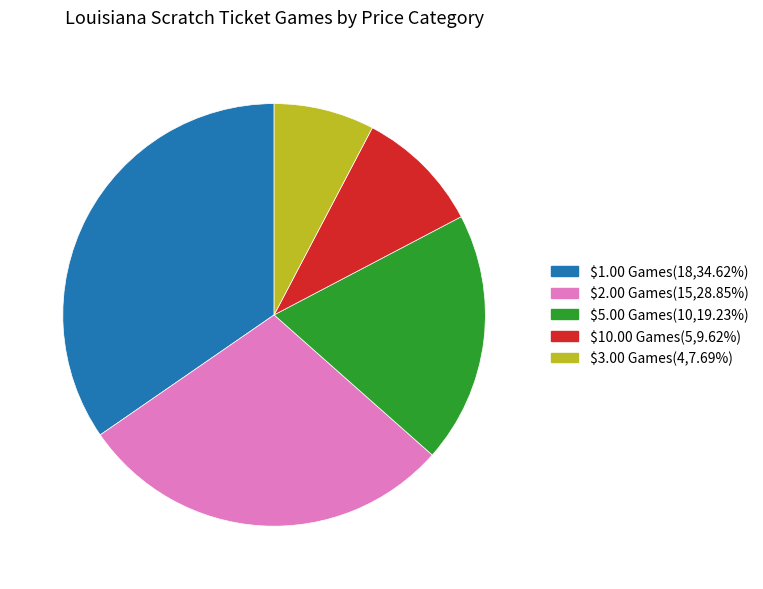

True or false: $2.00 Games accounts for 40% of the total.

False